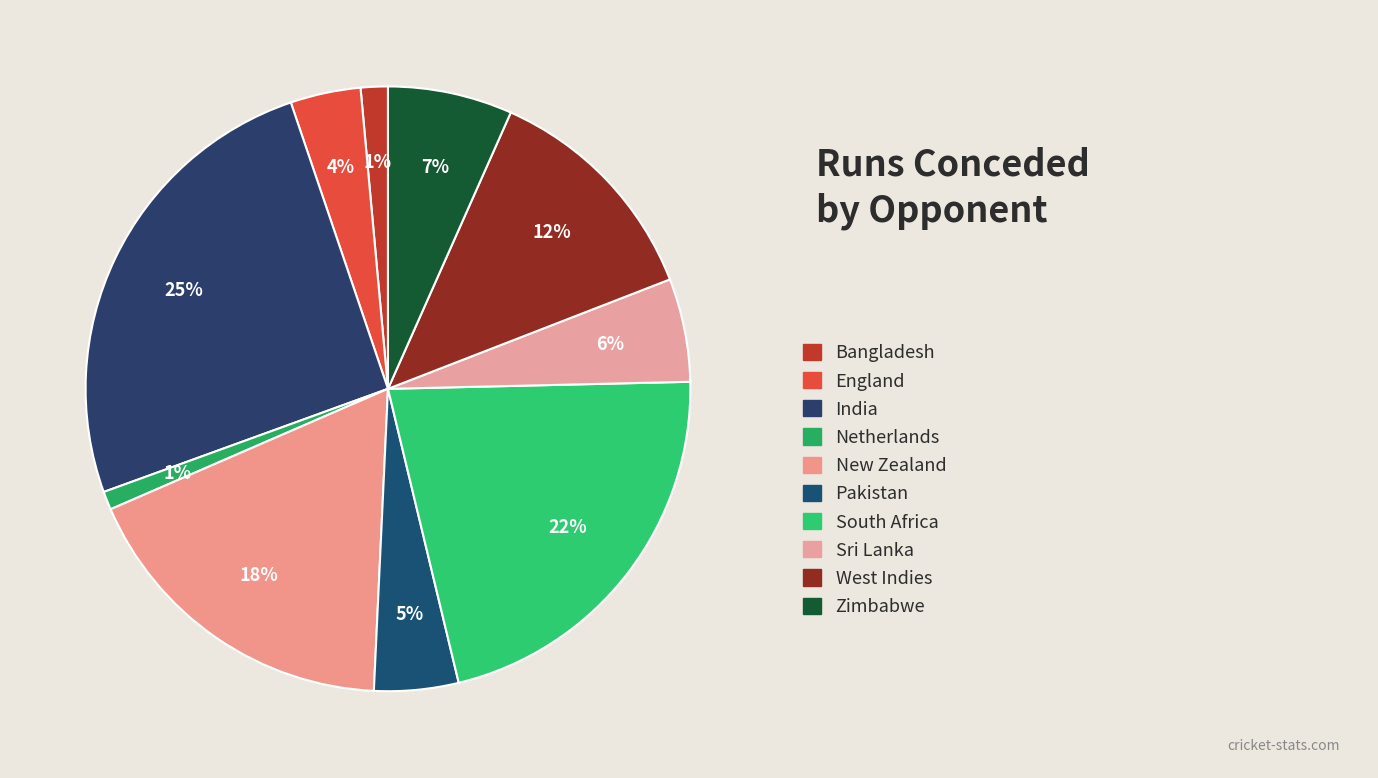

How many slices are in this pie chart?

10